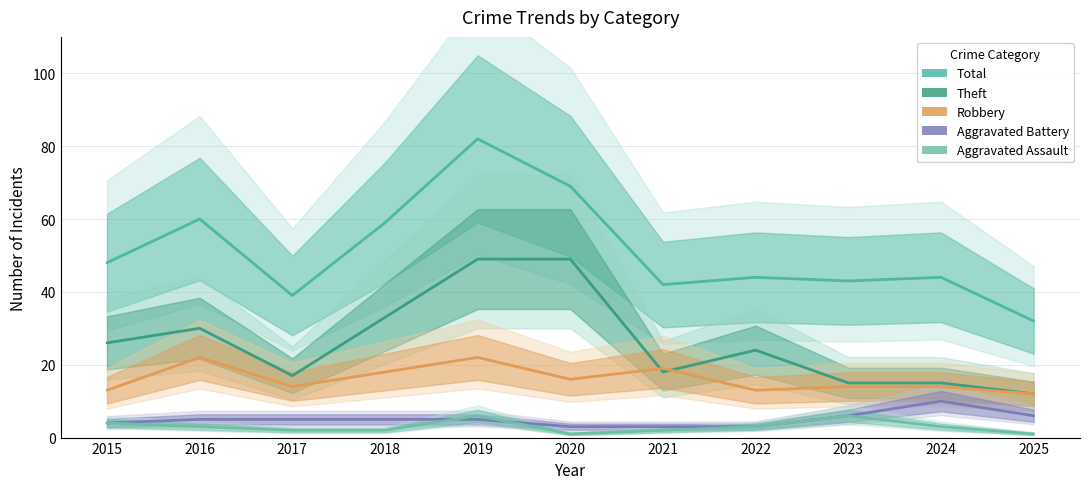

How many Aggravated Battery values are between 3 and 6?

10